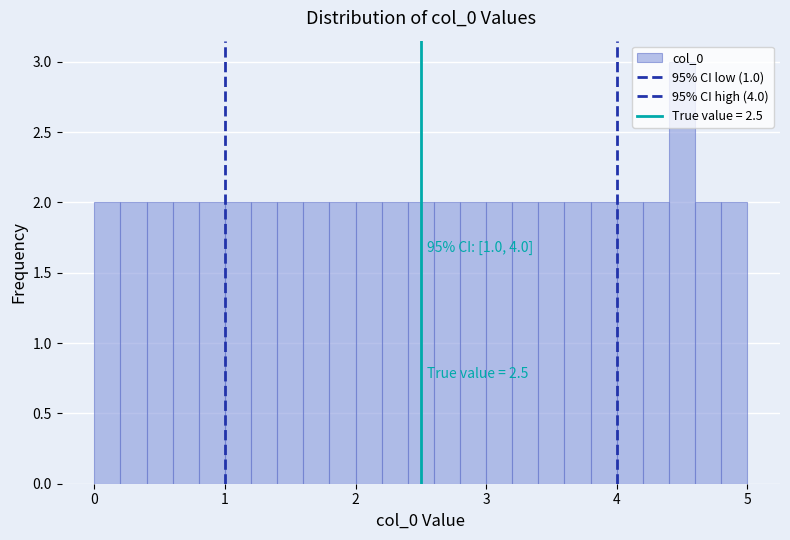

Read against the x-axis, roughly where is the centre of the tallest bar?

4.5